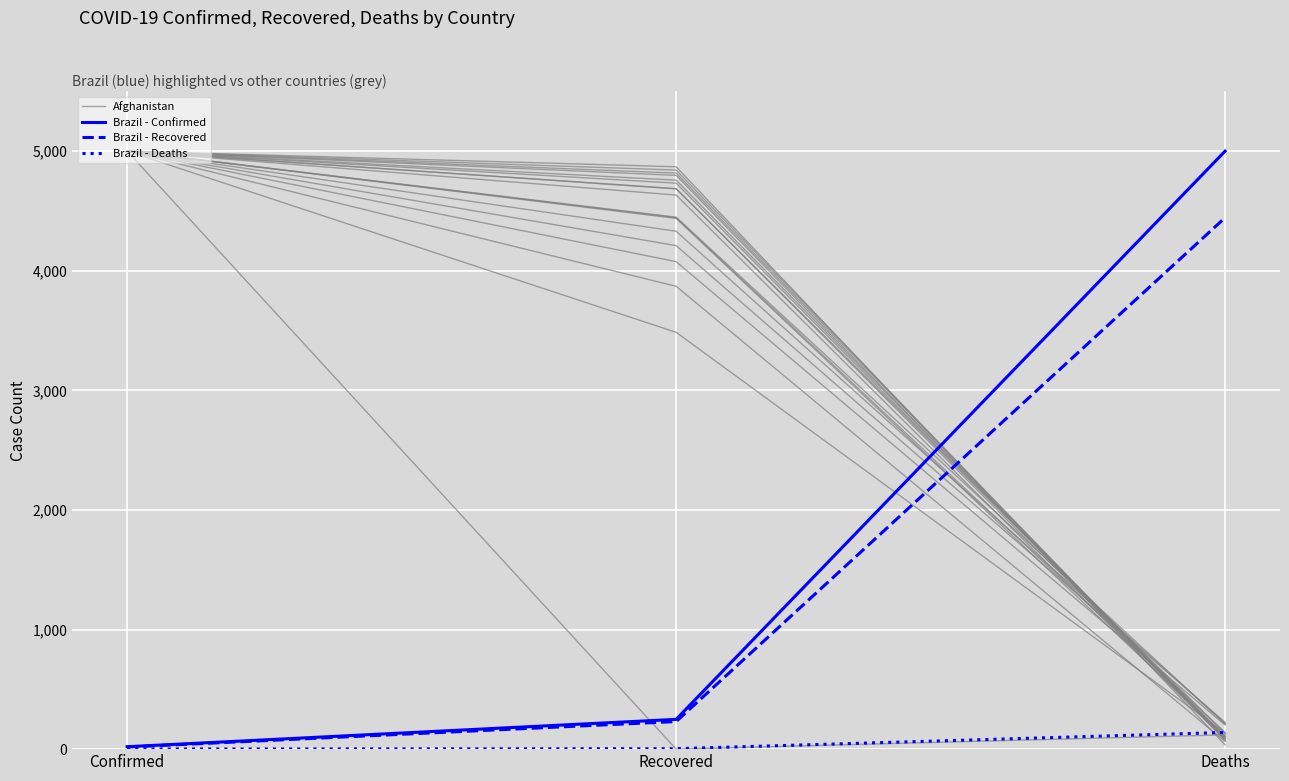

Between Confirmed and Deaths, which series saw the biggest shift?

Brazil - Confirmed